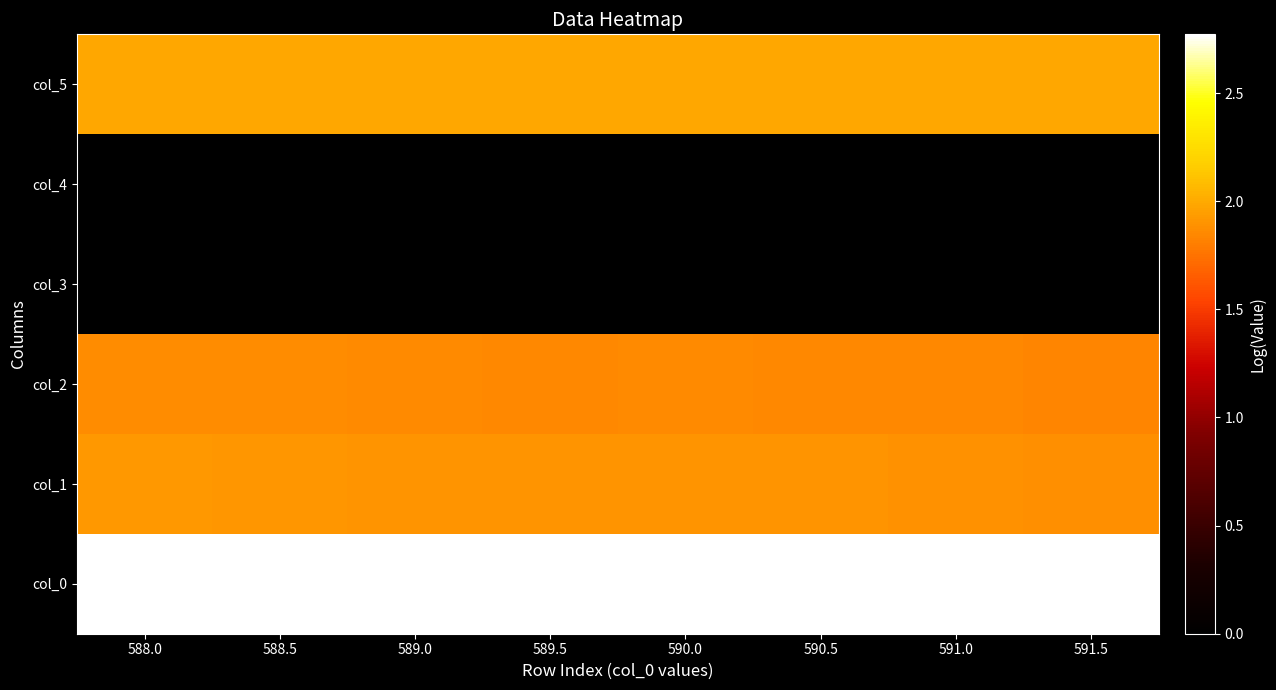

Rank the series by their maximum value, from lowest to highest.

col_3, col_4, col_2, col_1, col_5, col_0